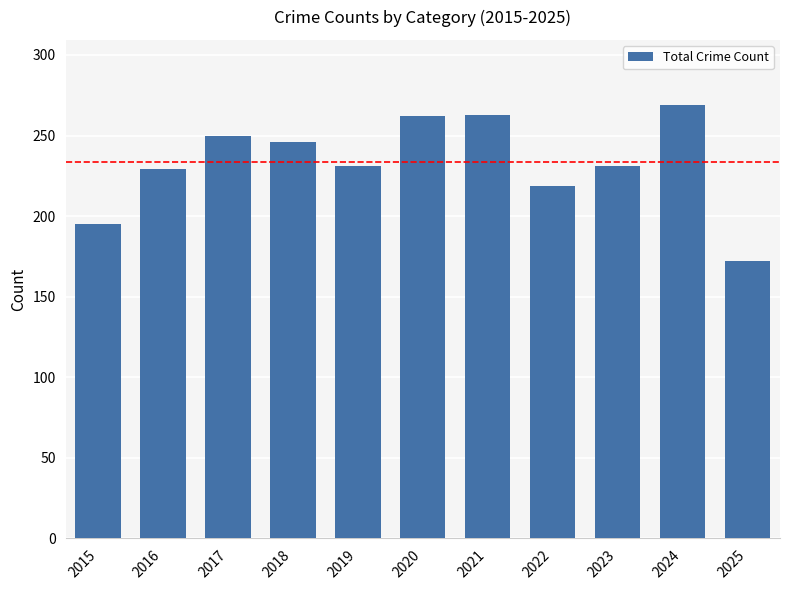

Read the value at 2019.

231